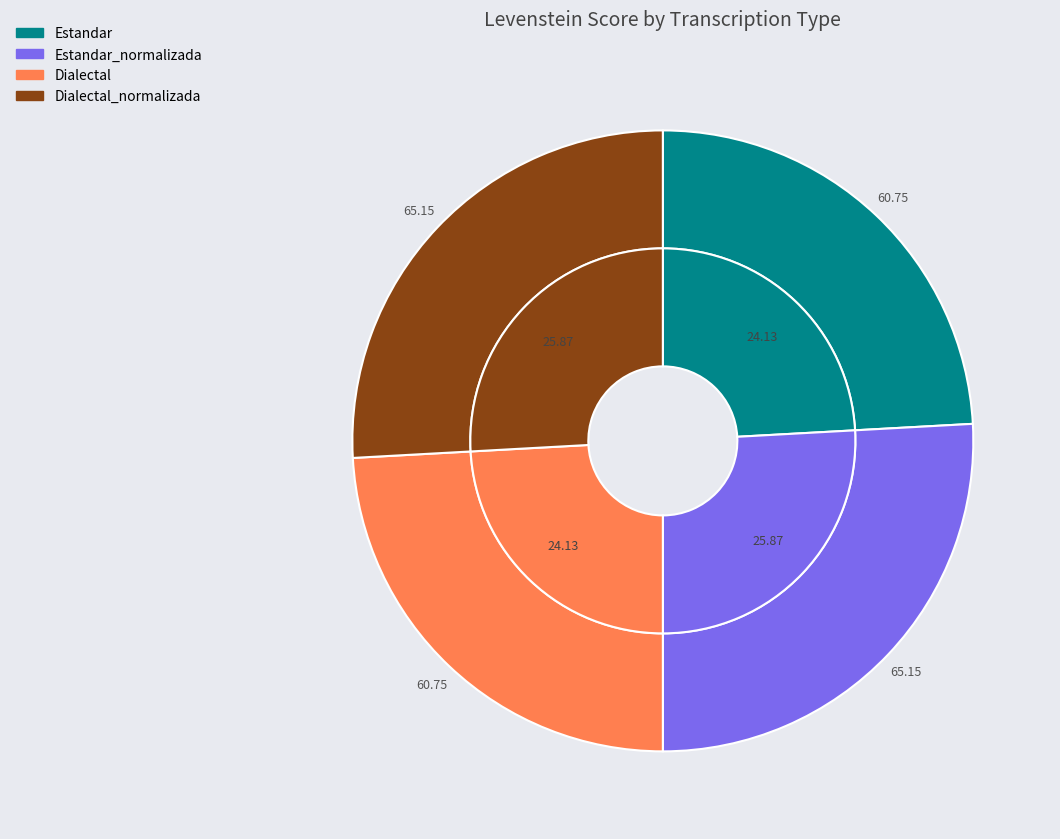

To the nearest percent, what percentage of the pie is Estandar?

24%